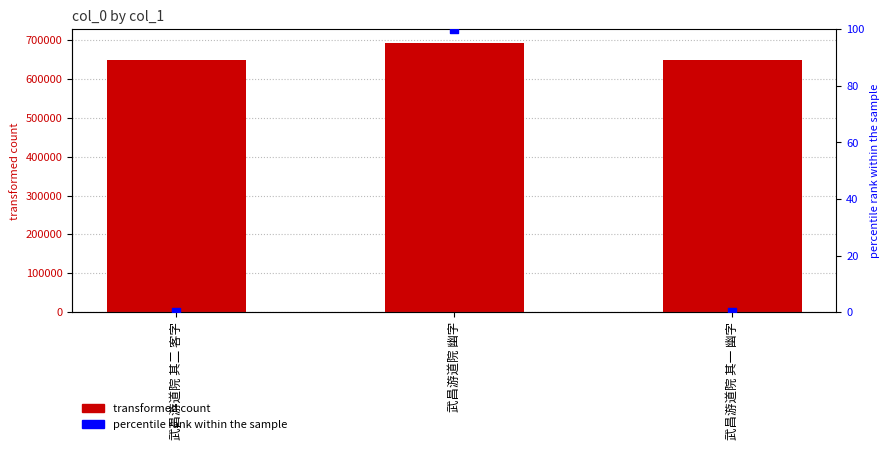

At how many categories does at least one series exceed 394127?

3